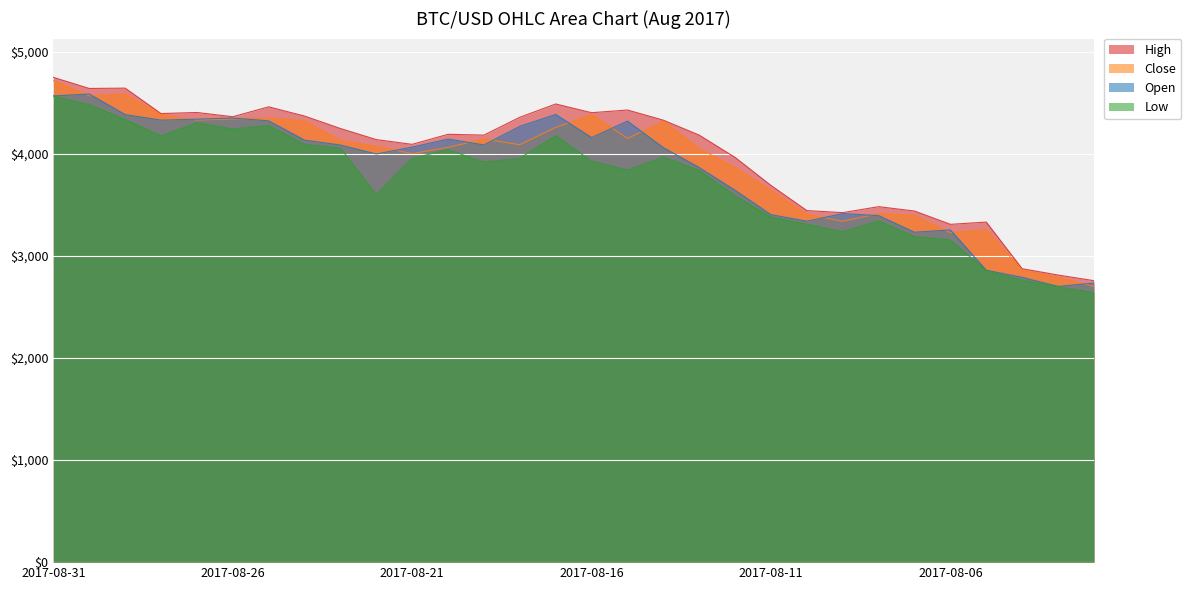

At which label does Low first exceed 3928?

2017-08-31